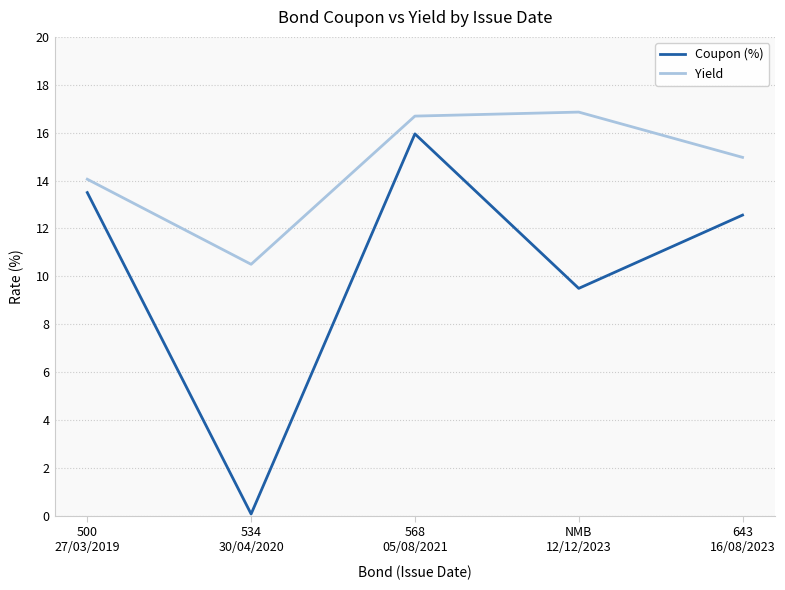

Is this an area chart (filled region under the line)?

No